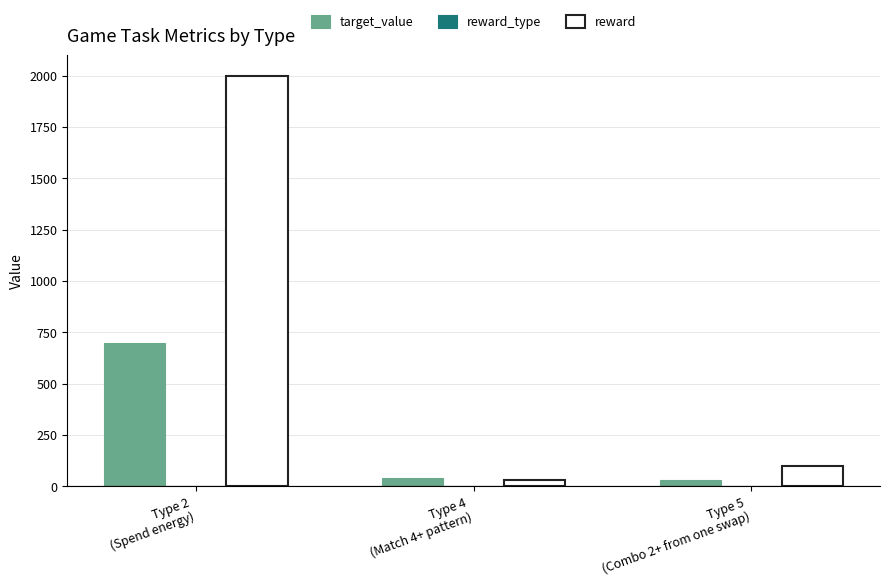

Which series changed the most between Type 2
(Spend energy) and Type 5
(Combo 2+ from one swap)?

reward